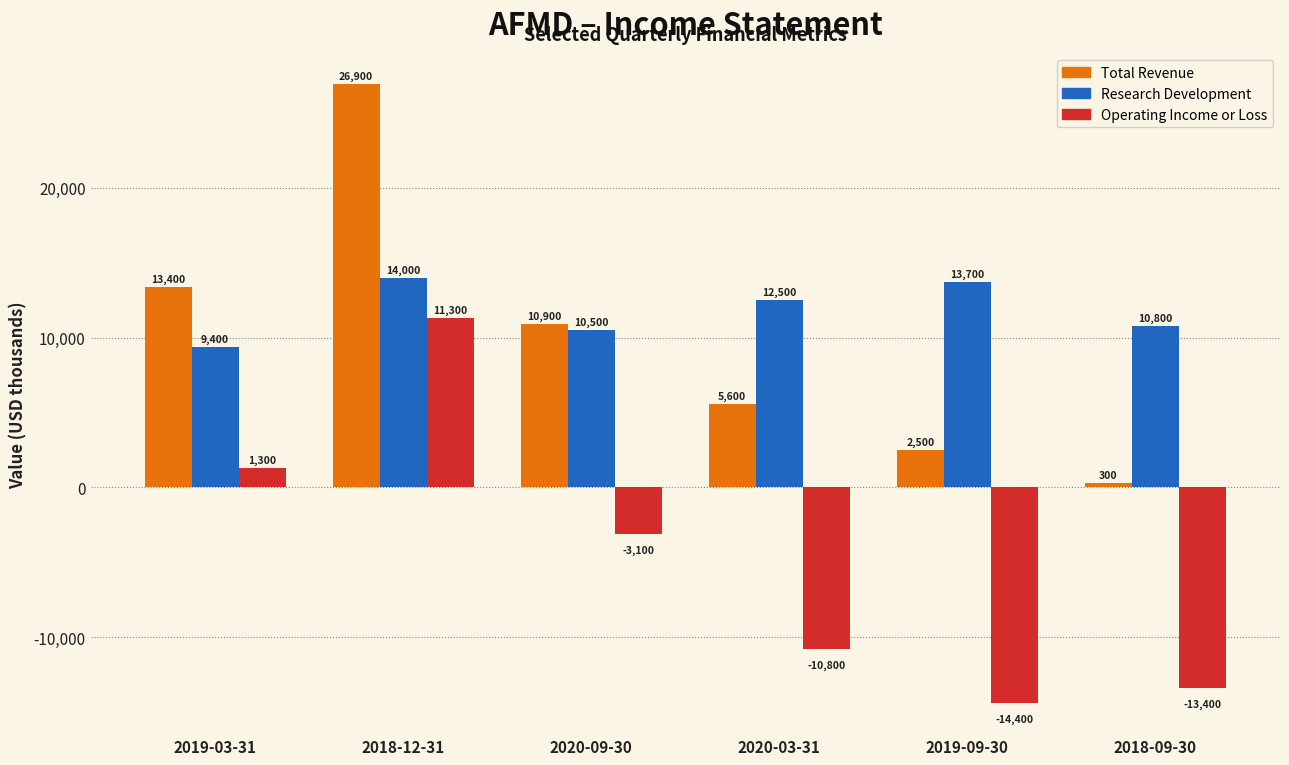

Is it true that Total Revenue equals 300 at 2018-09-30?

True